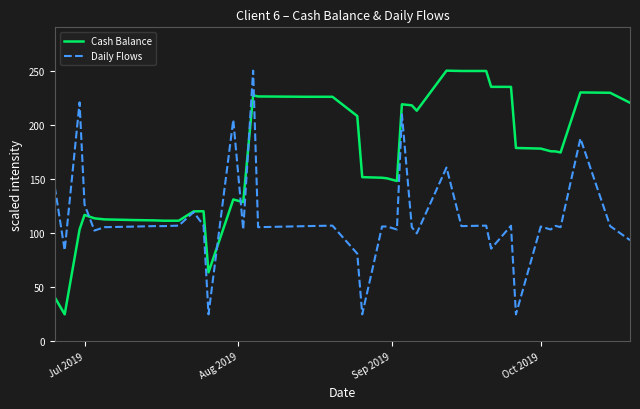

Rank the series by their average value, from highest to lowest.

Cash Balance, Daily Flows